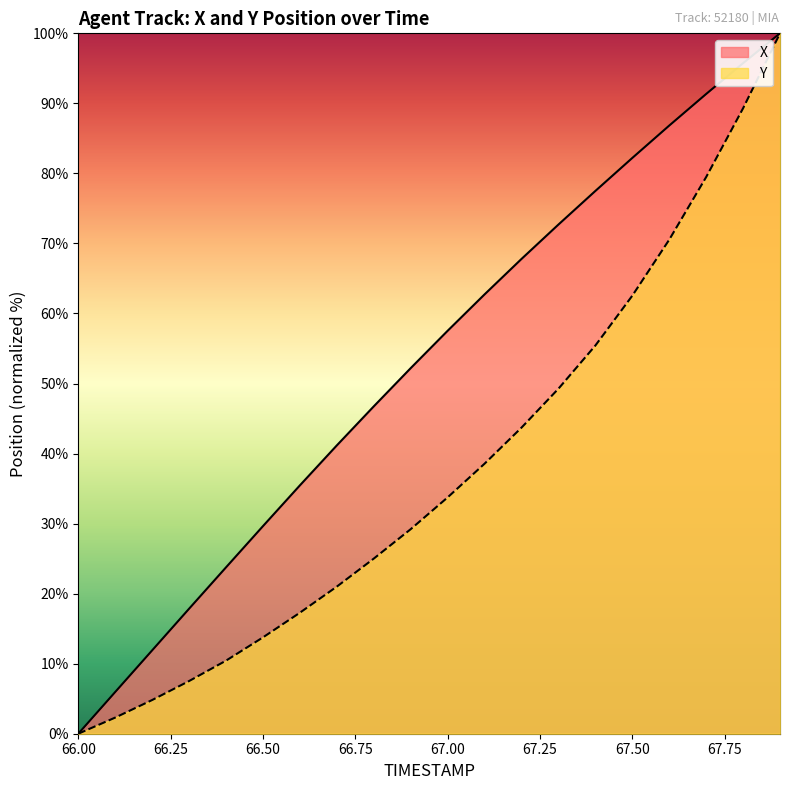

What are all the series names shown in the legend?

X, Y